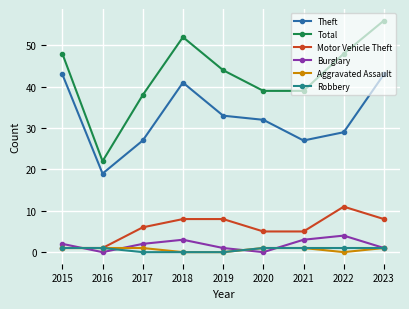

At how many categories does at least one series exceed 40?

5